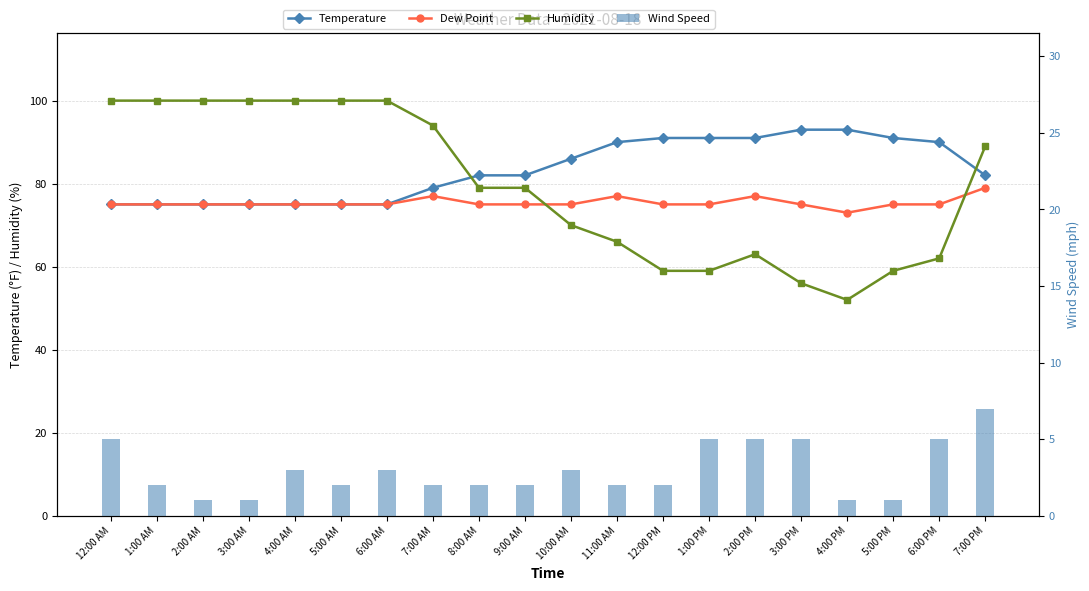

List the labels in order of Dew Point value, largest first.

7:00 PM, 7:00 AM, 11:00 AM, 2:00 PM, 12:00 AM, 1:00 AM, 2:00 AM, 3:00 AM, 4:00 AM, 5:00 AM, 6:00 AM, 8:00 AM, 9:00 AM, 10:00 AM, 12:00 PM, 1:00 PM, 3:00 PM, 5:00 PM, 6:00 PM, 4:00 PM